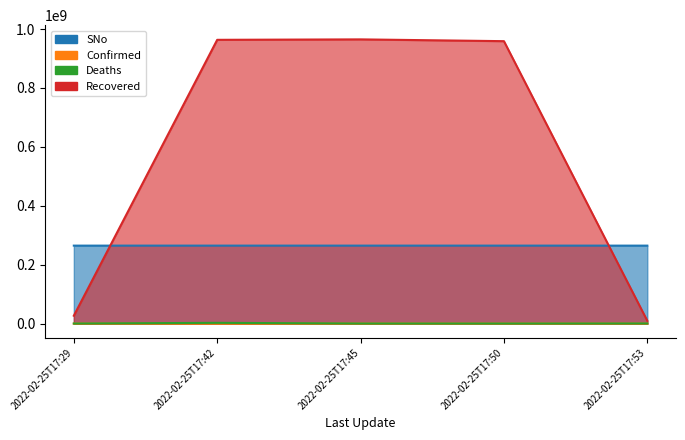

How many interior local peaks does the N_telefono series have?

1